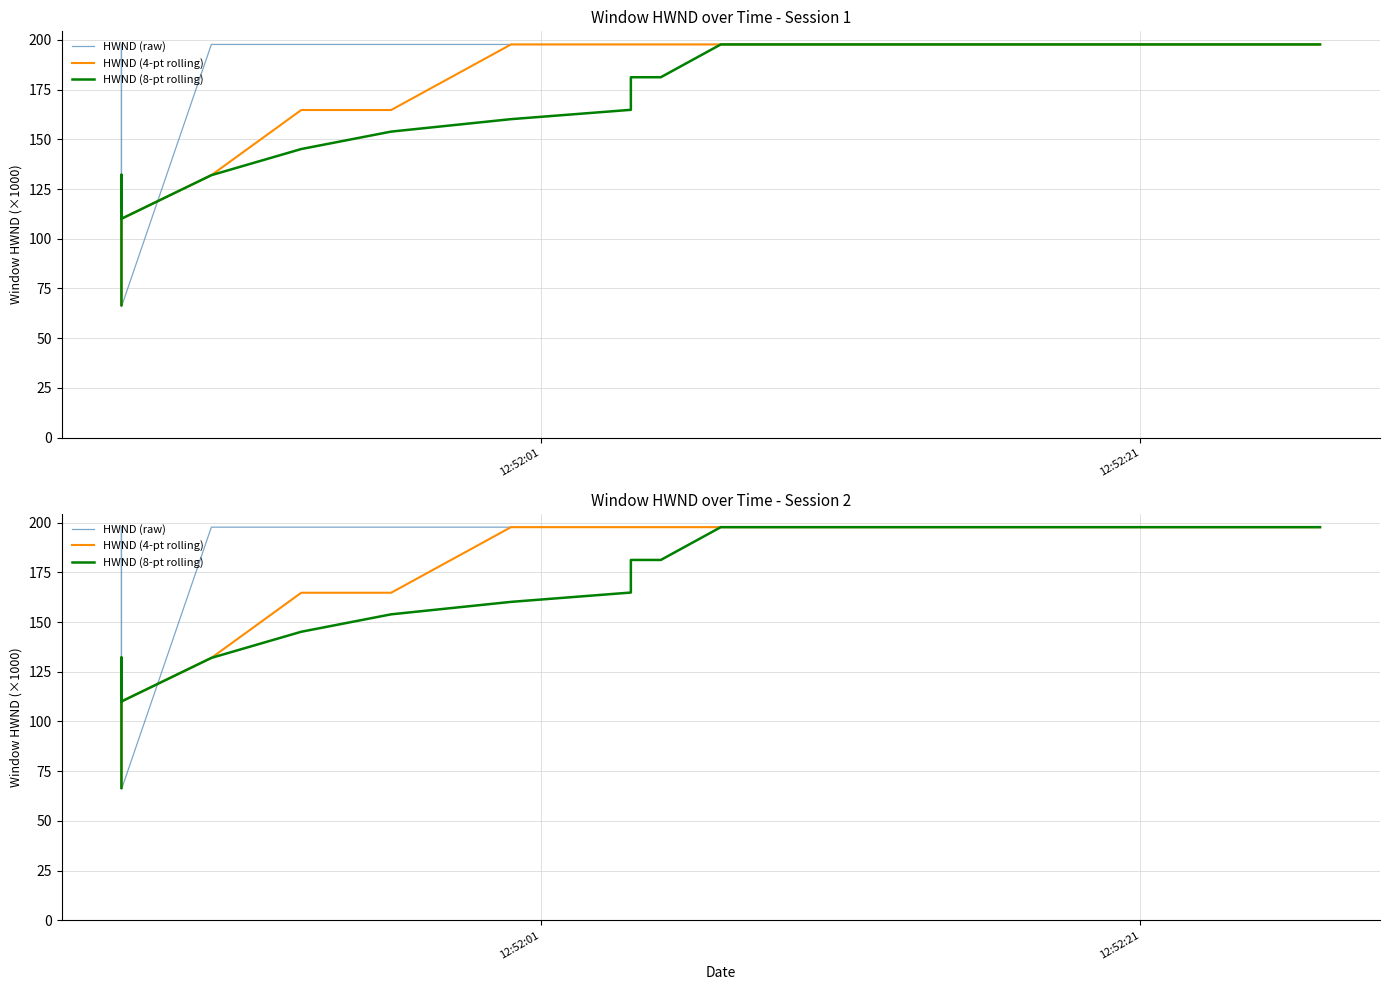

List the series in order of their overall mean, highest first.

HWND (raw), HWND (4-pt rolling), HWND (8-pt rolling)